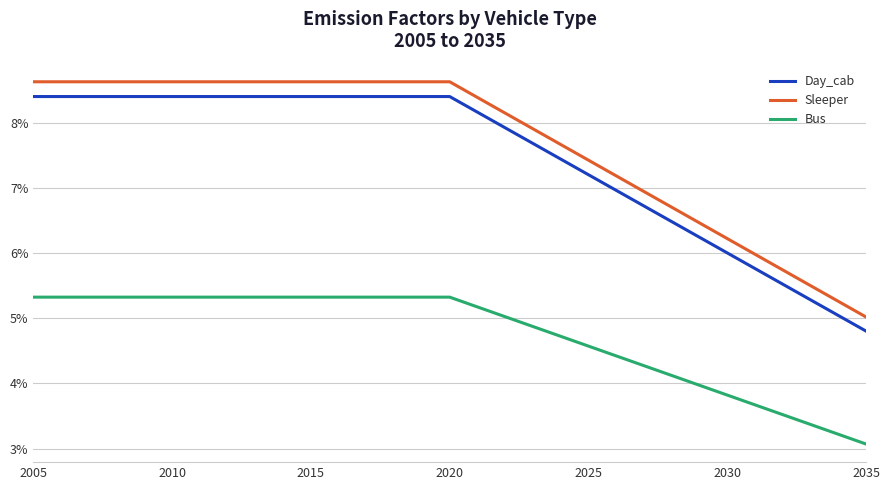

What are all the series names shown in the legend?

Day_cab, Sleeper, Bus